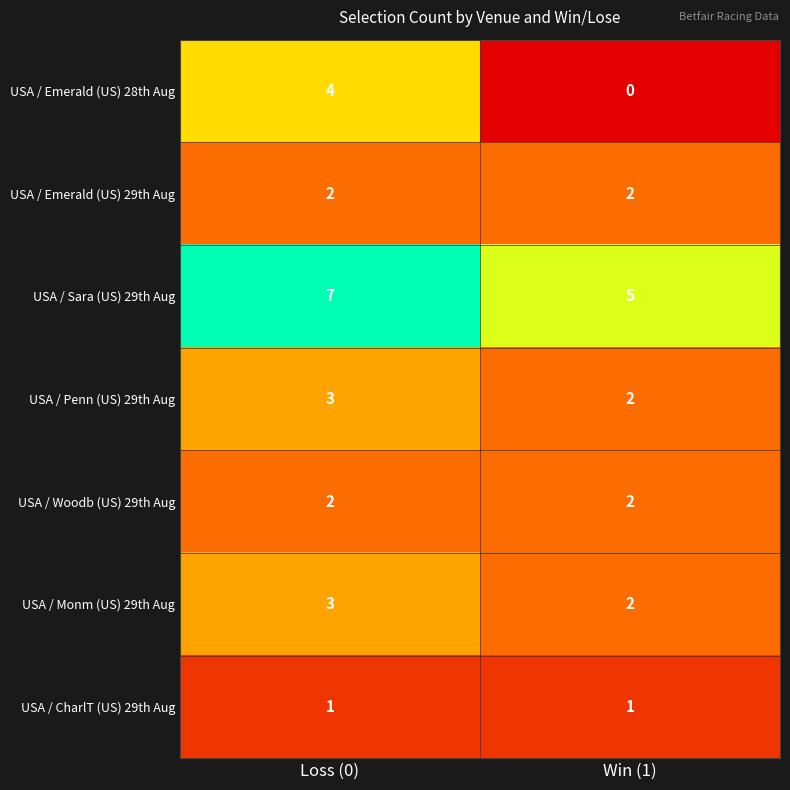

Which category has the lowest value in the USA / Emerald (US) 28th Aug series?

Win (1)